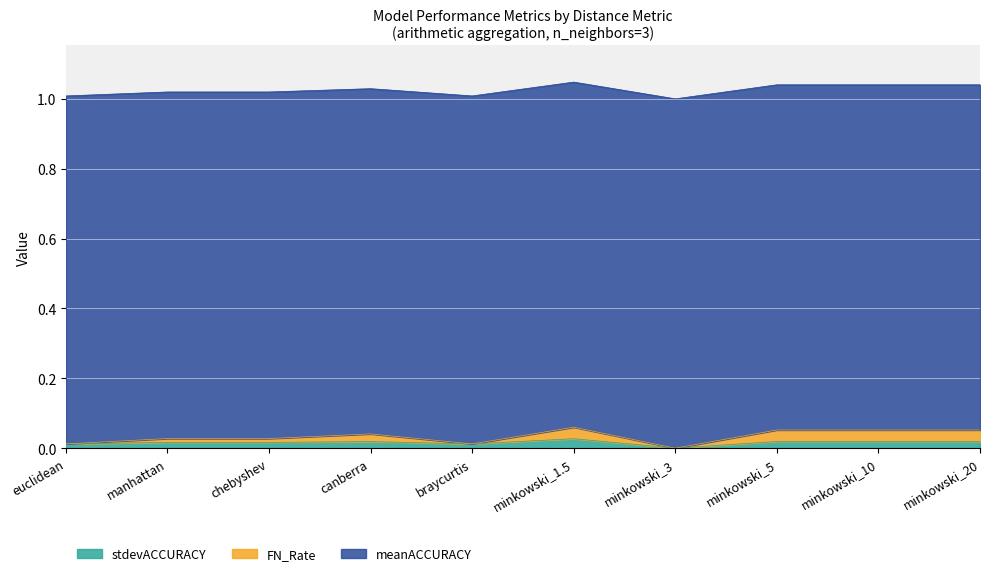

Where do FN_Rate and stdevACCURACY first cross each other?

chebyshev and canberra